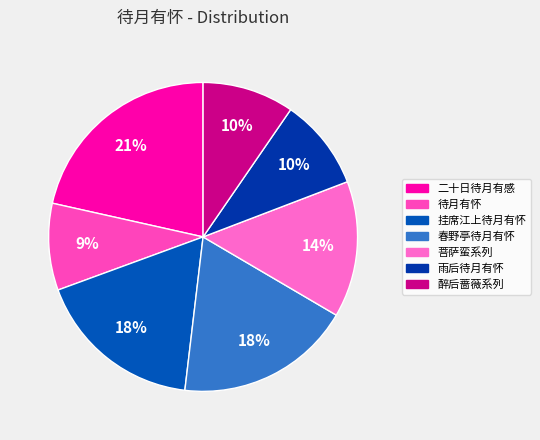

Is there a majority slice in this chart?

No